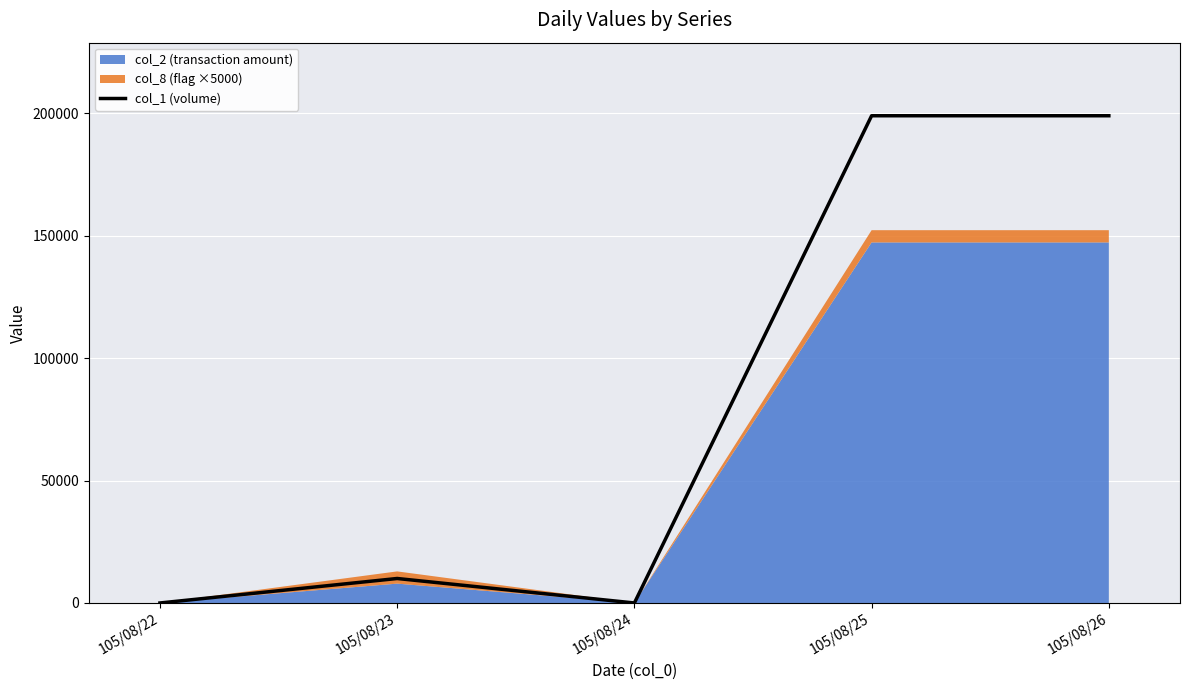

What is the sum of the values at 105/08/23 and 105/08/24?

10000